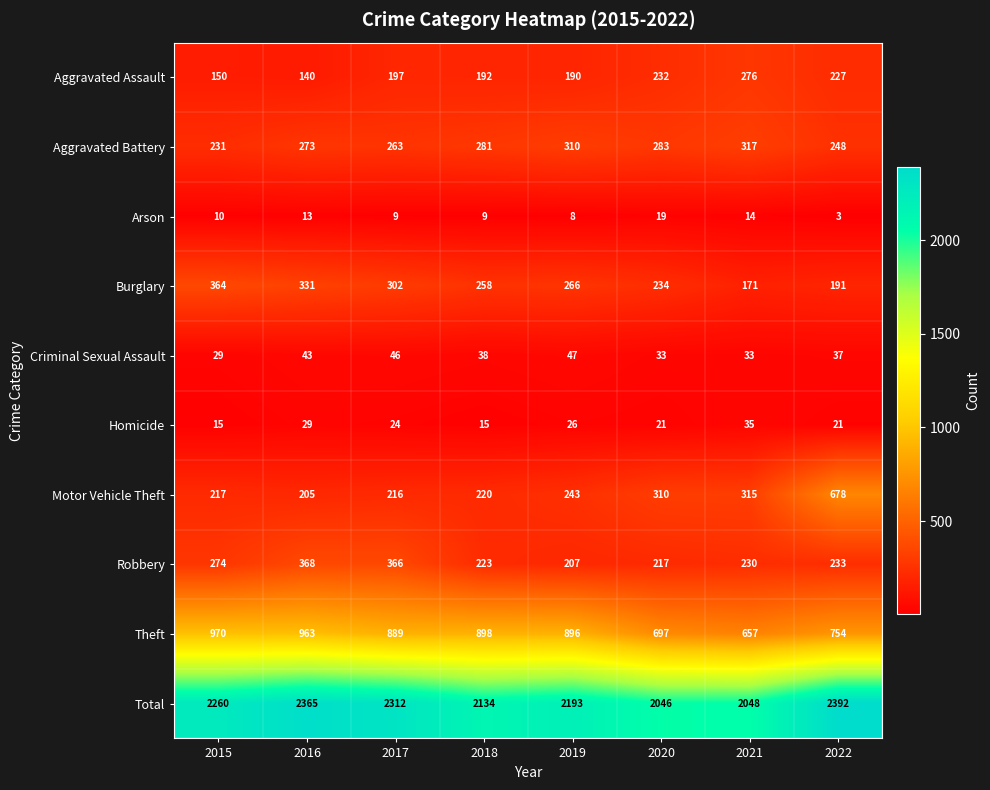

What is the difference between the maximum and minimum values in the Aggravated Battery series?

86